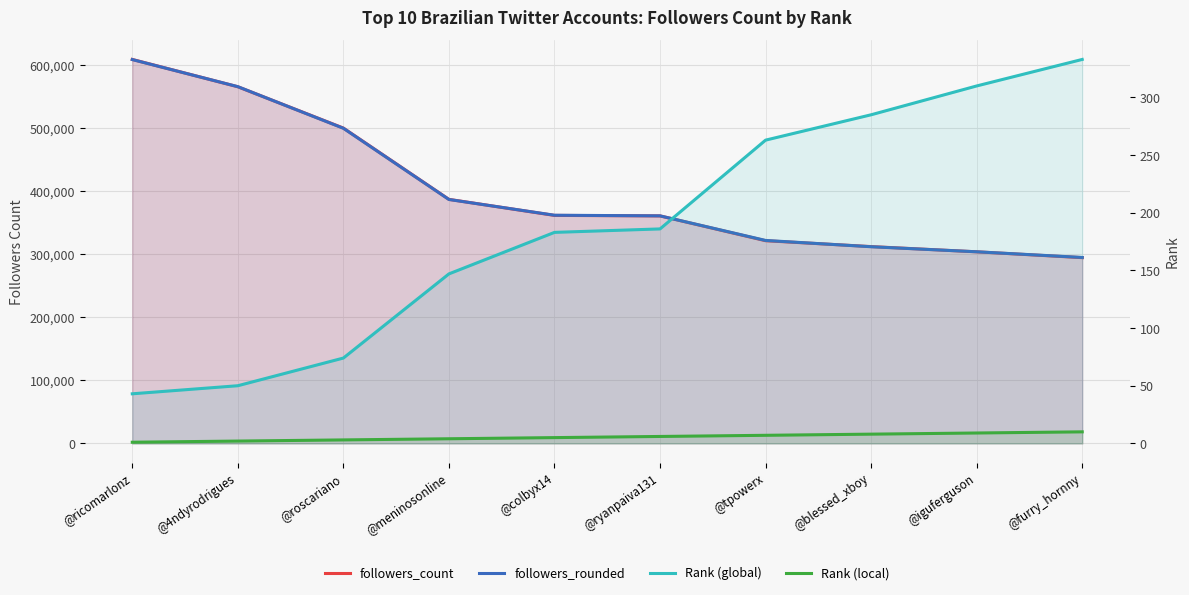

What is the value of the followers_rounded point at the 9th from the left?

304000